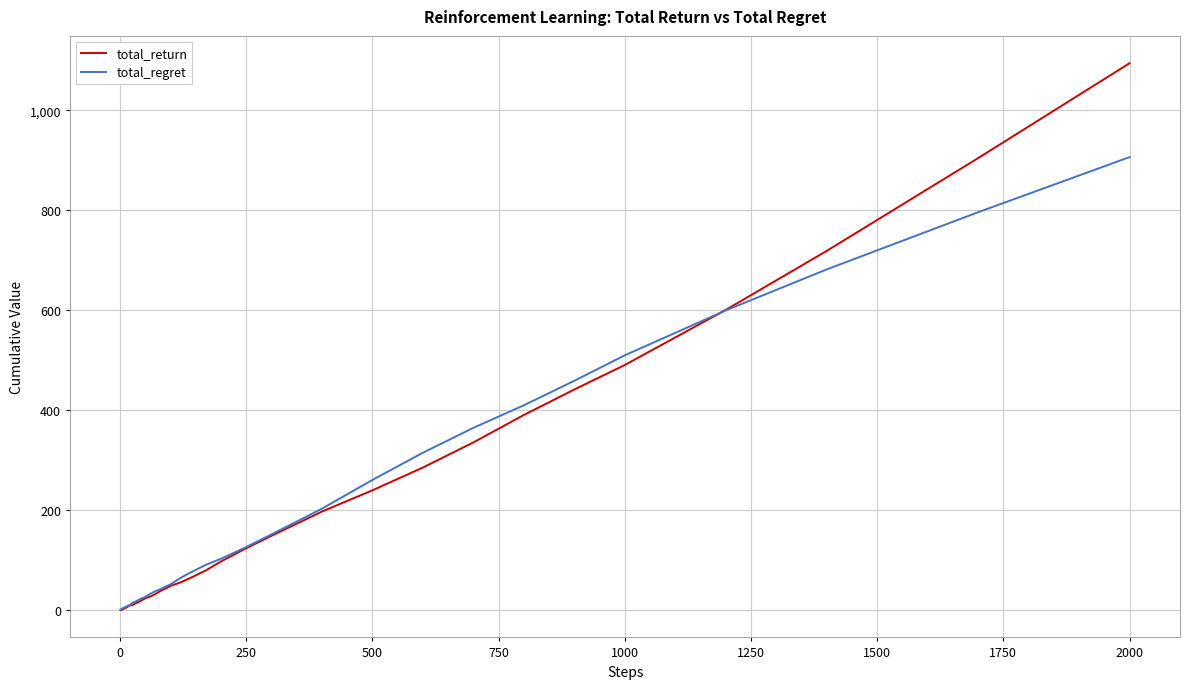

At how many categories does at least one series exceed 326?

8